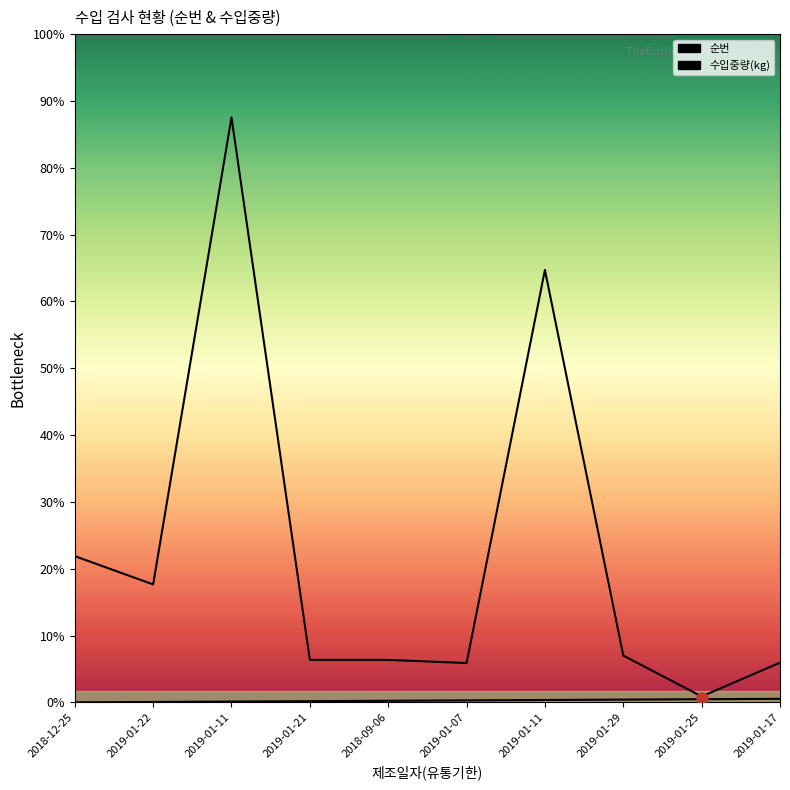

What is the value of the 수입중량(kg) point at the 2nd from the left?

300